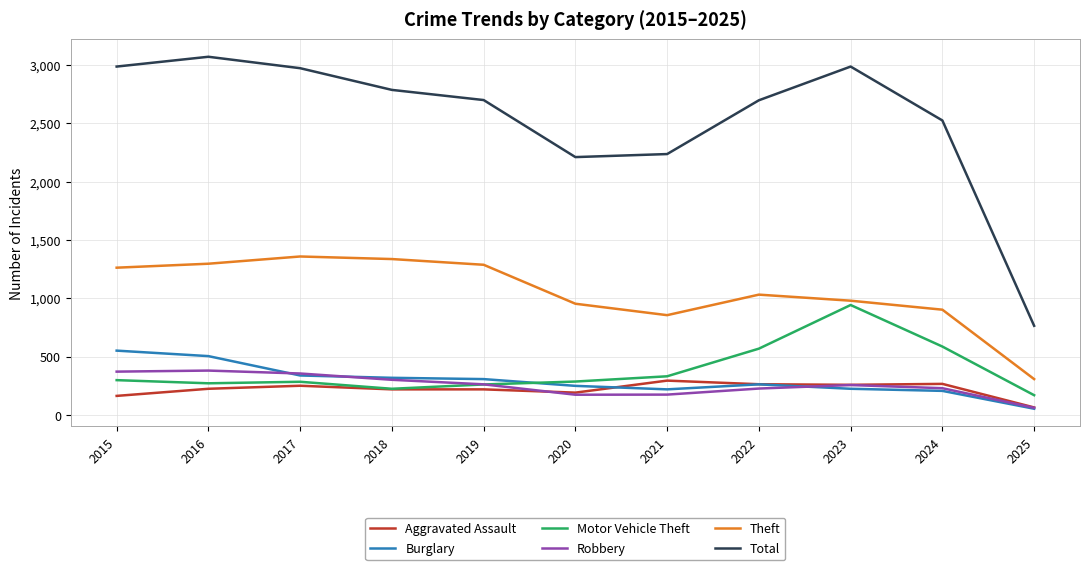

What is the sum of the Robbery values at 2022 and 2025?

289